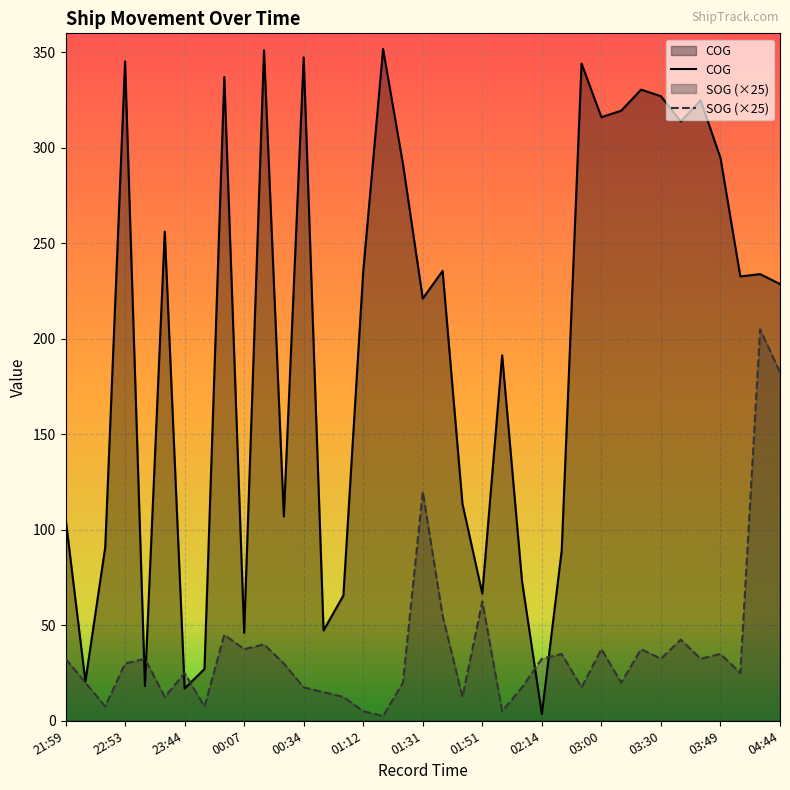

At which category does COG reach its first local valley?

22:07